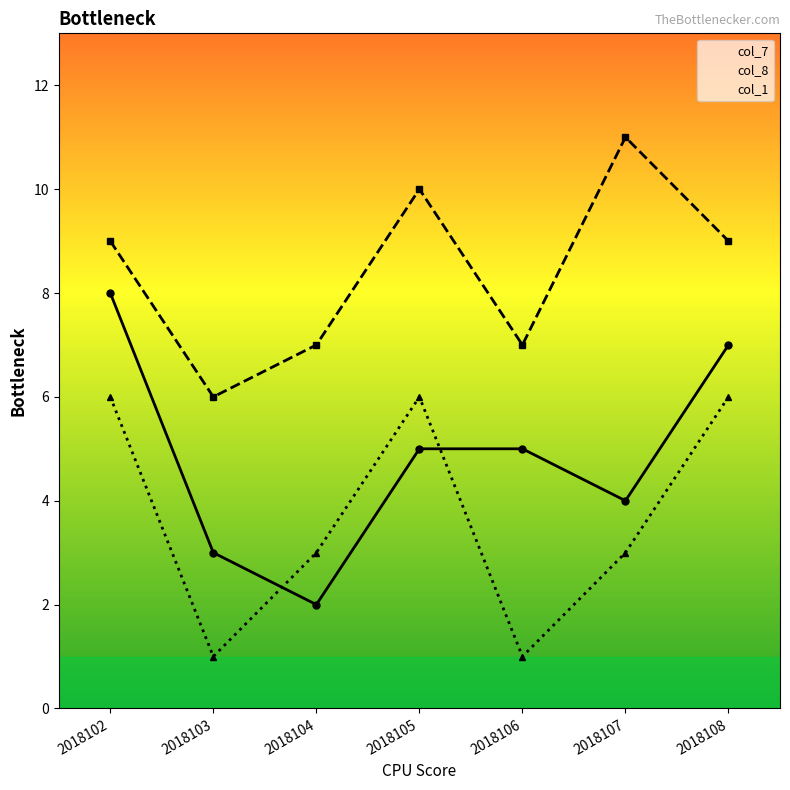

Which category has the highest value across all series?

2018107